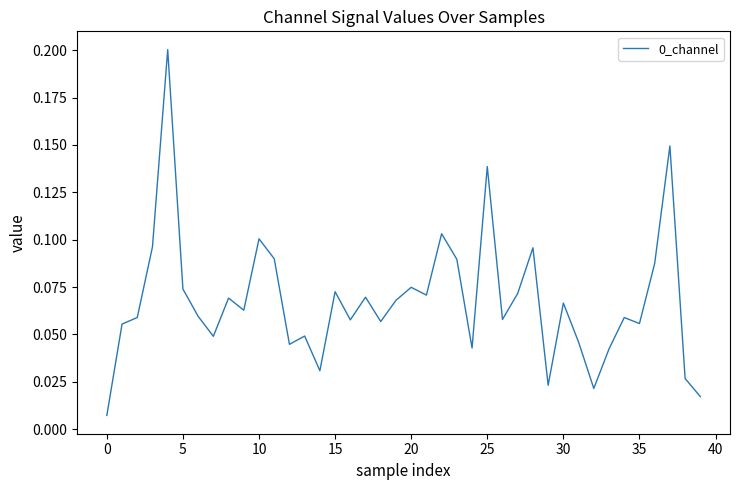

How many categories are shown in the chart?

40